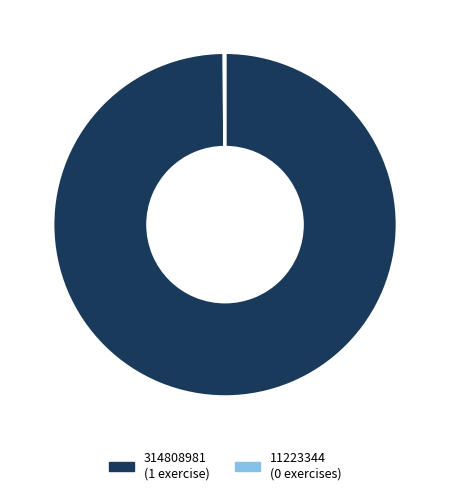

Does any single category account for the majority?

Yes